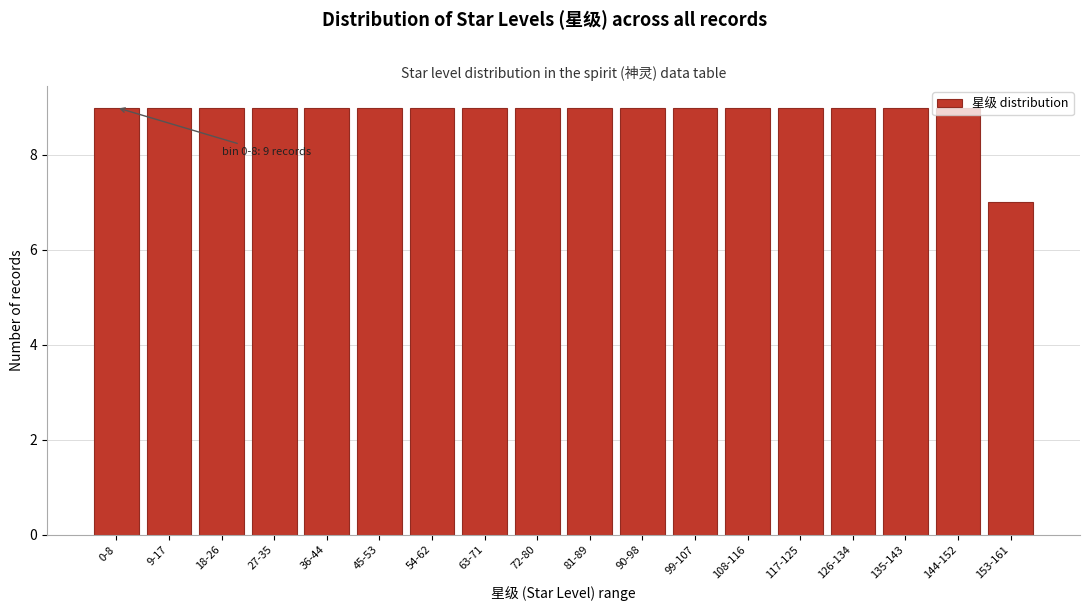

Between 135-143 and 153-161, which is larger?

135-143